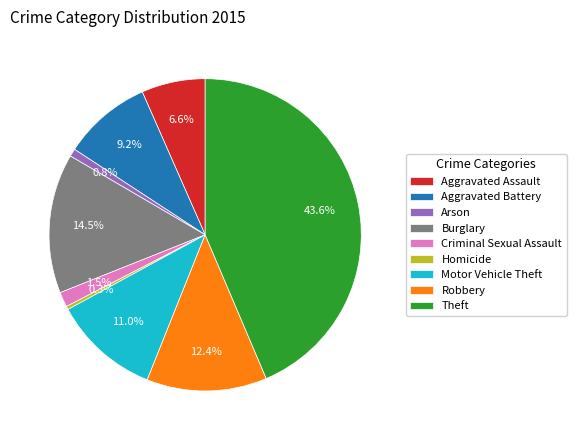

Between Homicide and Theft, which is larger?

Theft